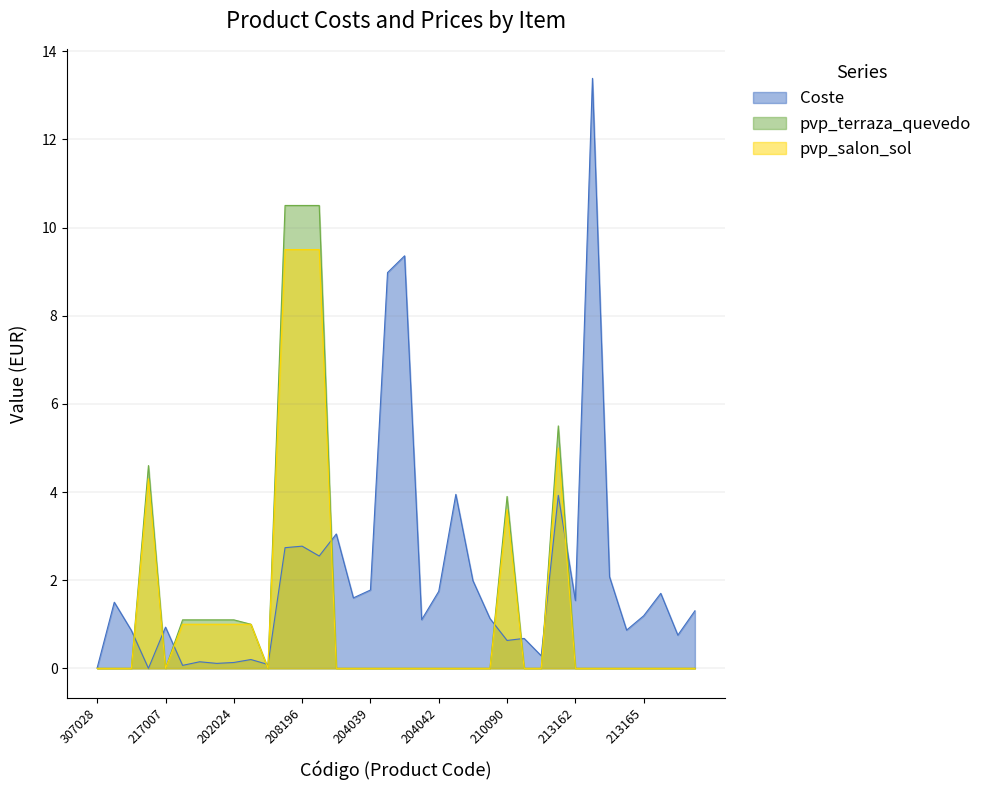

At how many categories does at least one series exceed 5?

7